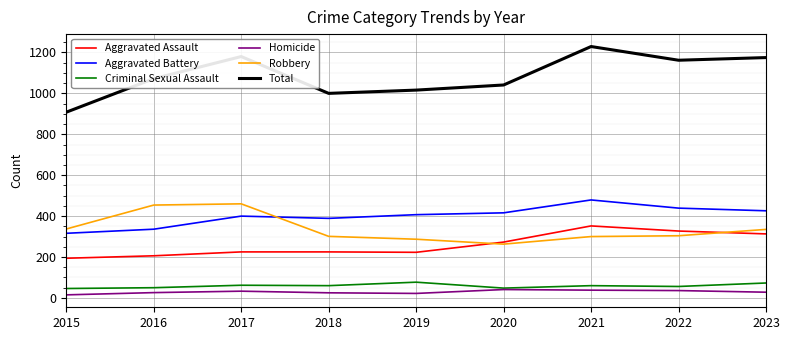

What are all the series names shown in the legend?

Aggravated Assault, Aggravated Battery, Criminal Sexual Assault, Homicide, Robbery, Total